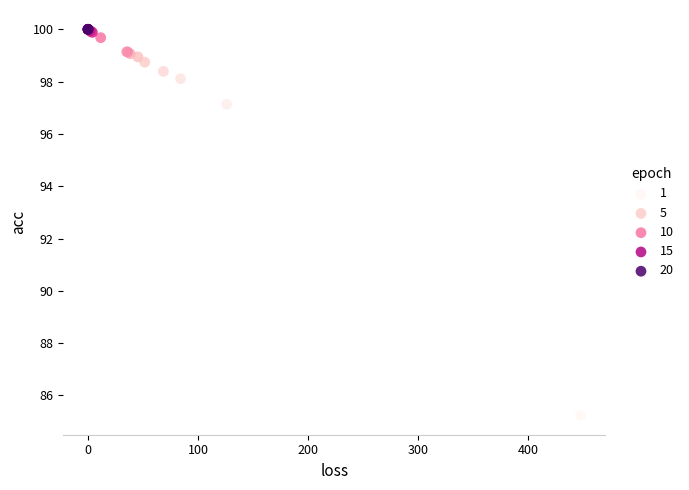

What Y value in the scatter plot is closest to 92?

97.1